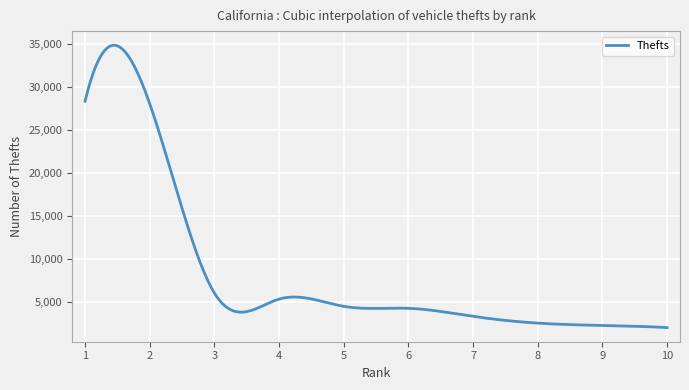

What is the smallest value displayed?

2033.0